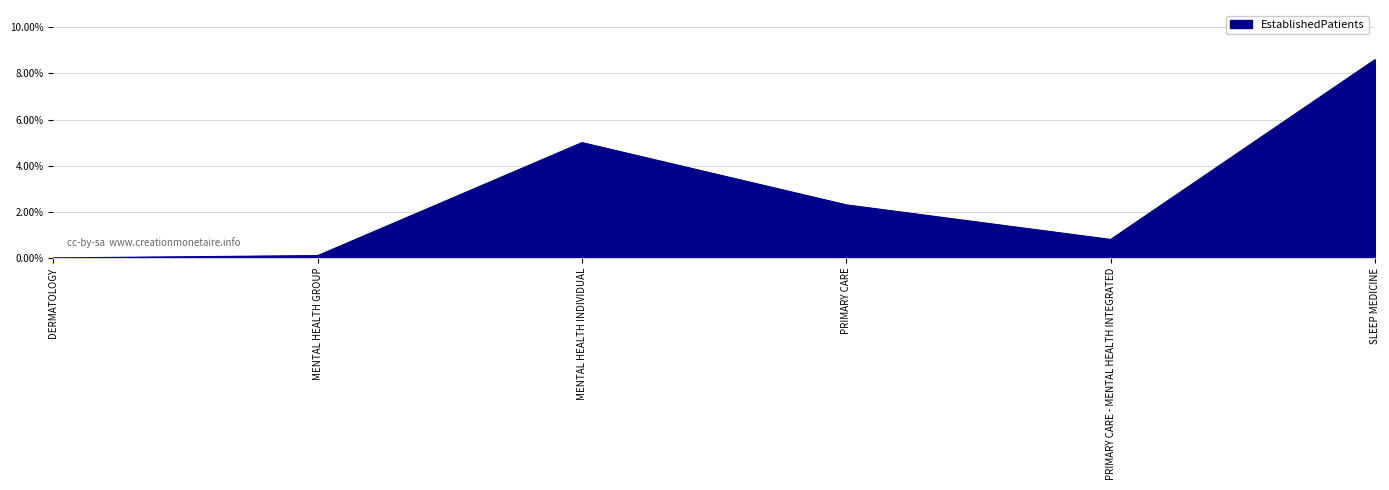

List the labels in order of value, largest first.

SLEEP MEDICINE, MENTAL HEALTH INDIVIDUAL, PRIMARY CARE, PRIMARY CARE - MENTAL HEALTH INTEGRATED, MENTAL HEALTH GROUP, DERMATOLOGY